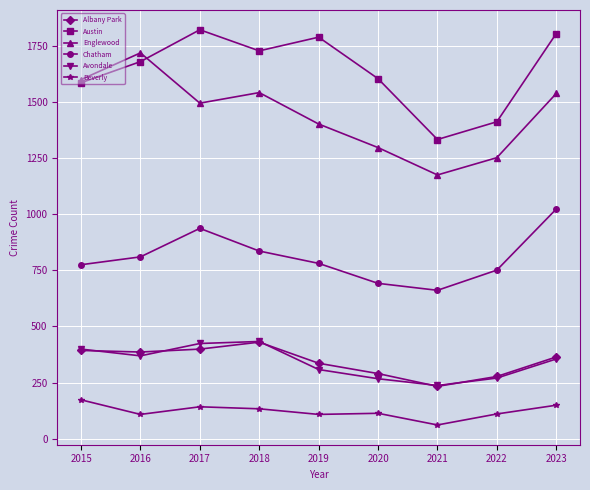

Which series has the widest spread of values?

Englewood